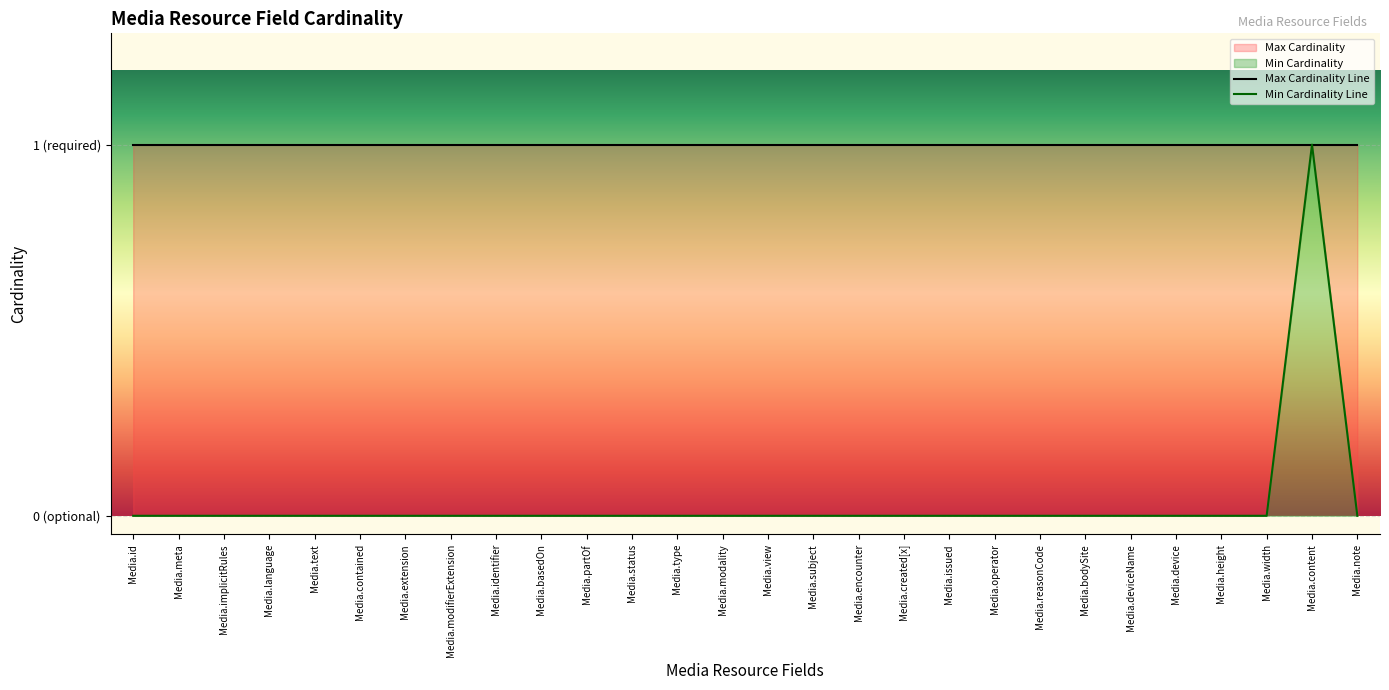

True or false: the data shows -1 at Media.height.

False